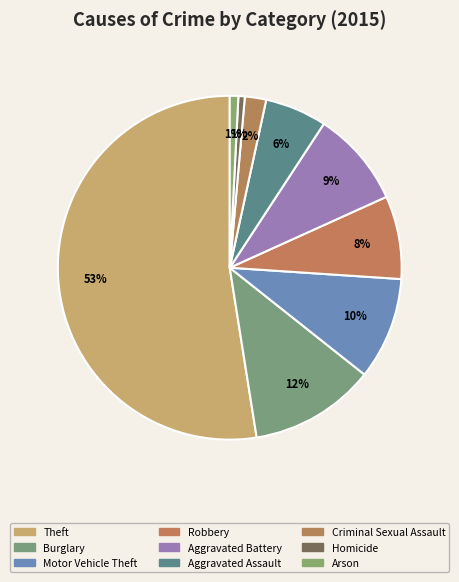

Which has a higher value, Burglary or Criminal Sexual Assault?

Burglary